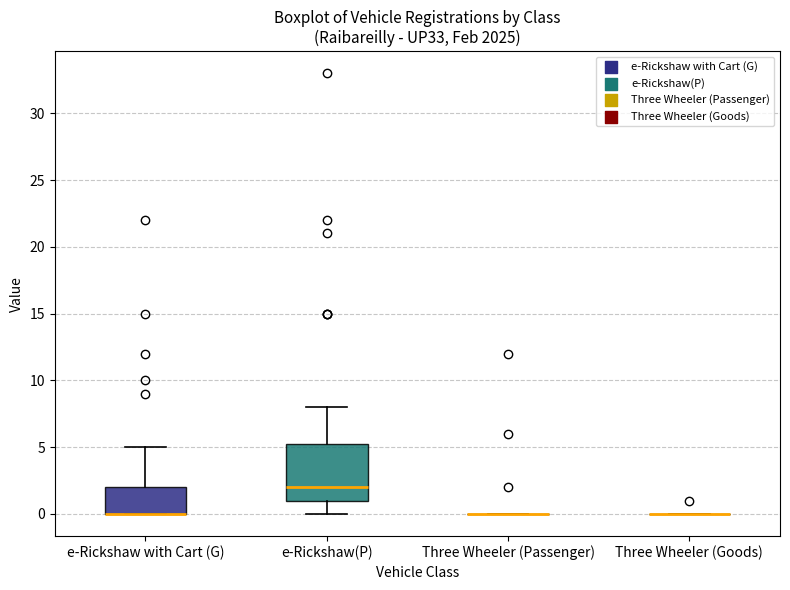

Reading left to right, read every box against the y-axis: the position of its median line, the range the box covers, and the ends of its whiskers. The values are not printed on the chart, so give them approximately, as read against the axis.

e-Rickshaw with Cart (G): median 0.0 (drawn on the box's lower edge), box 0.0 to 2.0, whiskers 0.0 to 5.0
e-Rickshaw(P): median 2.0, box 1.0 to 5.5, whiskers 0.0 to 8.0
Three Wheeler (Passenger): box collapsed to a line at 0.0, whiskers 0.0 to 0.0
Three Wheeler (Goods): box collapsed to a line at 0.0, whiskers 0.0 to 0.0